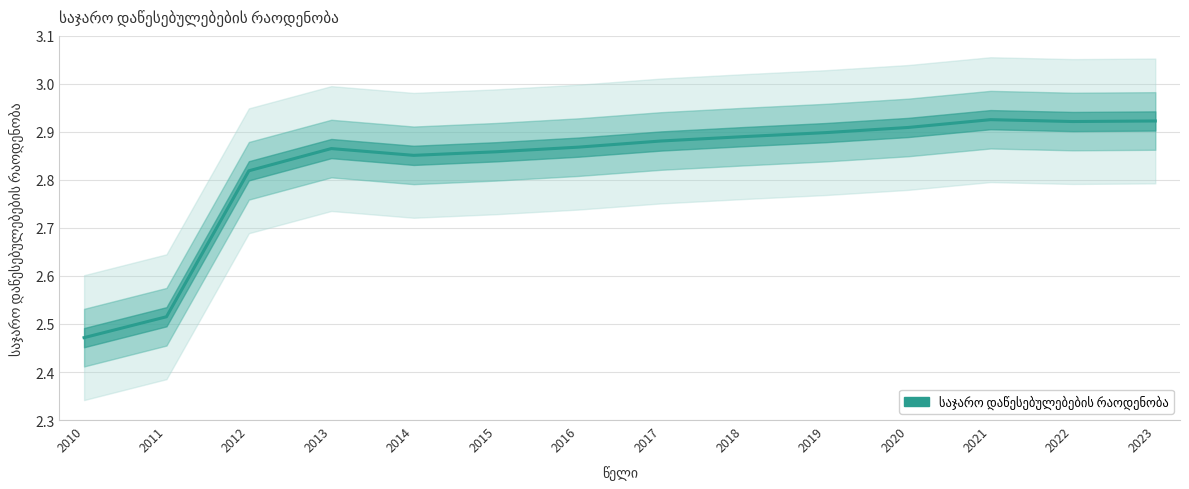

Between 2023 and 2017, which is larger?

2023